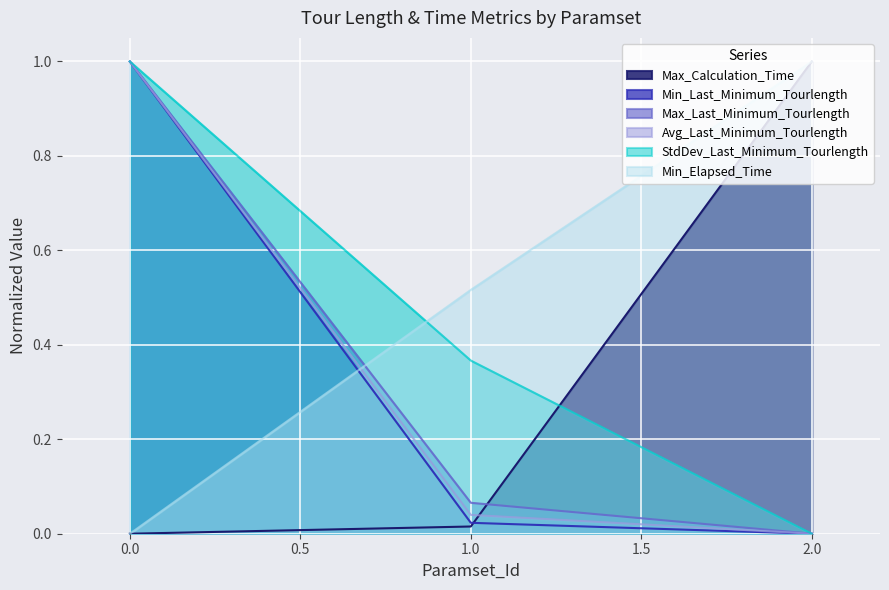

How many values in Max_Calculation_Time are above zero?

2